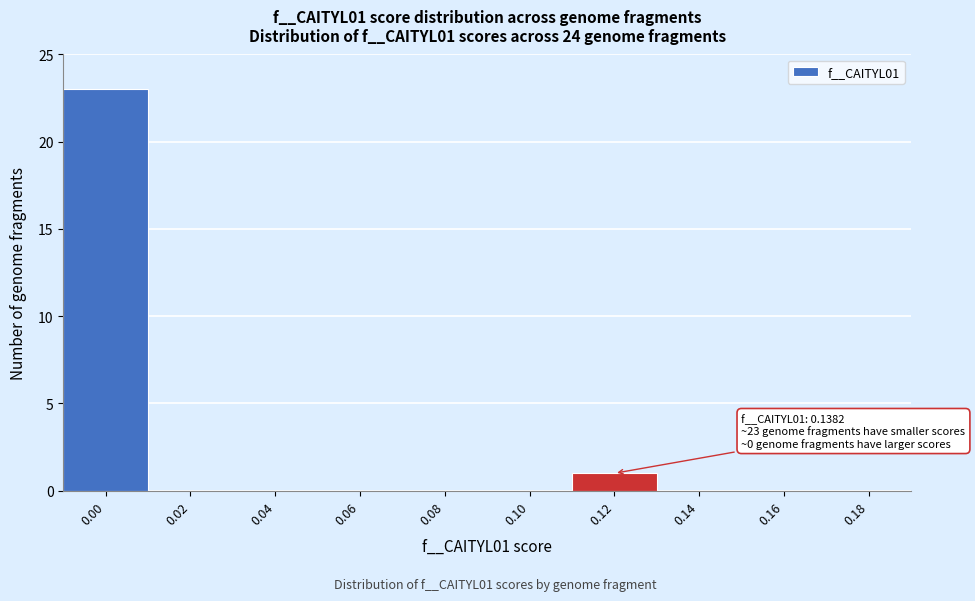

Reading left to right, transcribe all the data shown in this chart.

0.00=23	0.02=0	0.04=0	0.06=0	0.08=0	0.10=0	0.12=1	0.14=0	0.16=0	0.18=0